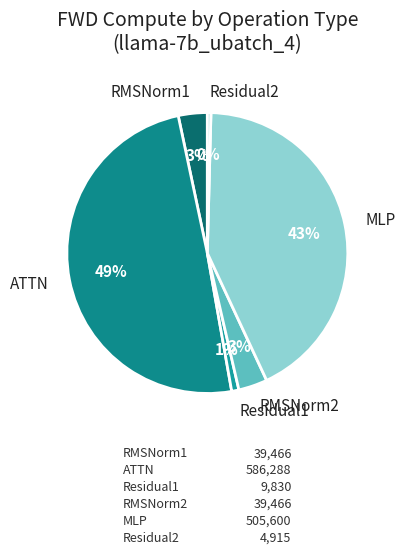

The MLP slice represents 35% of the pie. True or false?

False